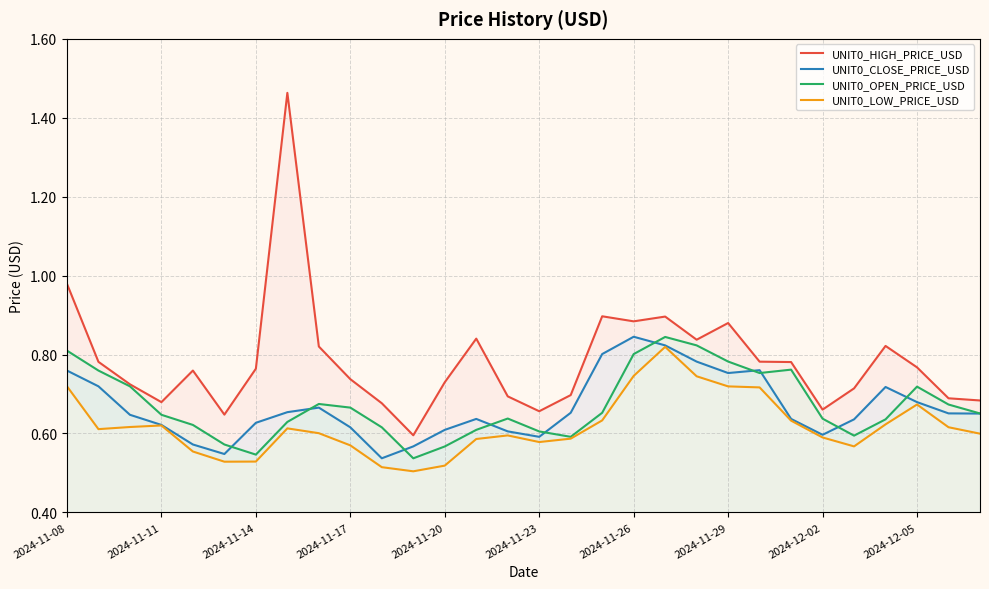

Which series has the largest total across all categories?

UNIT0_HIGH_PRICE_USD